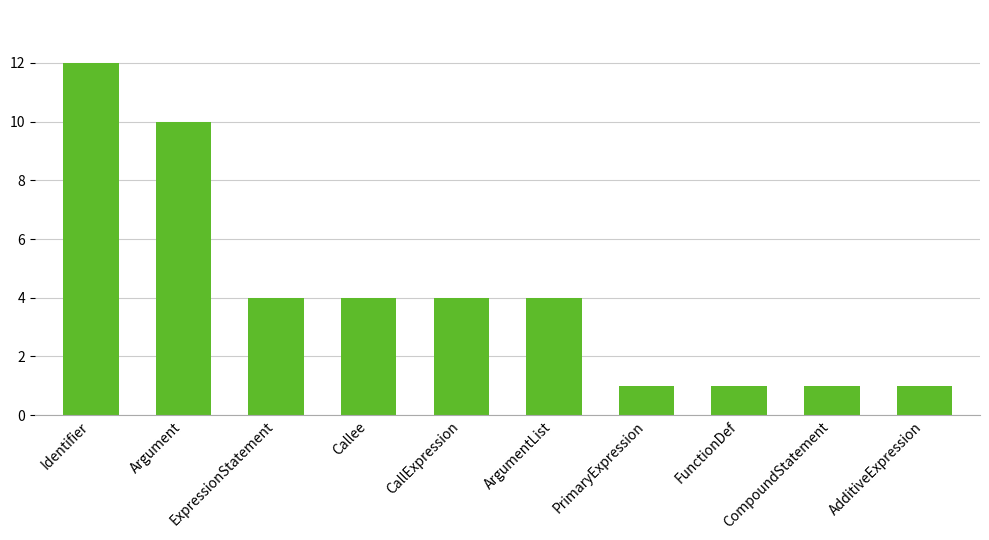

What is the difference between the maximum and minimum values?

11